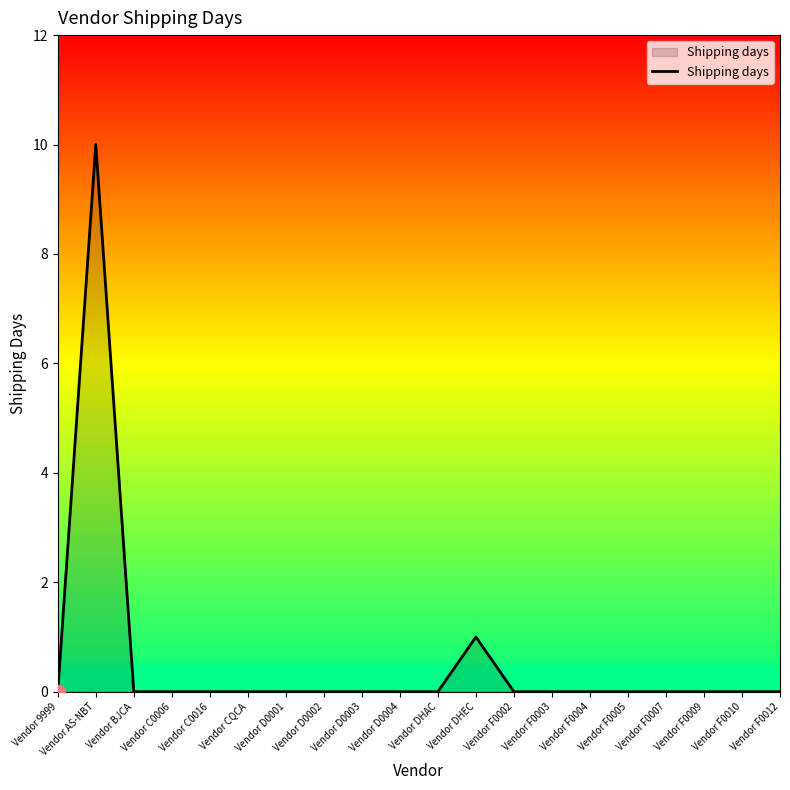

Which category has the highest value across all series?

Vendor AS-NBT